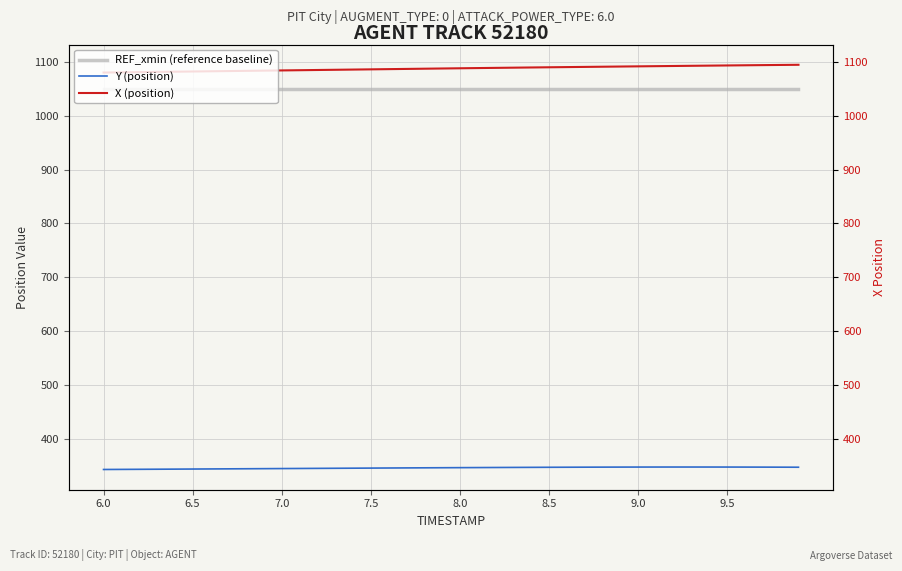

How many series are shown in this chart?

3